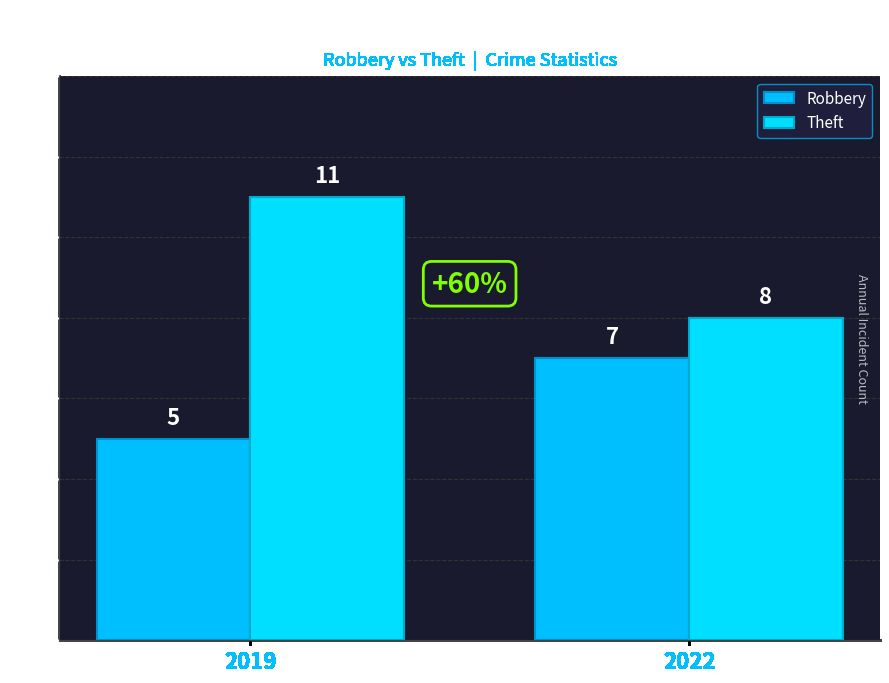

Read the Robbery value at 2019.

5